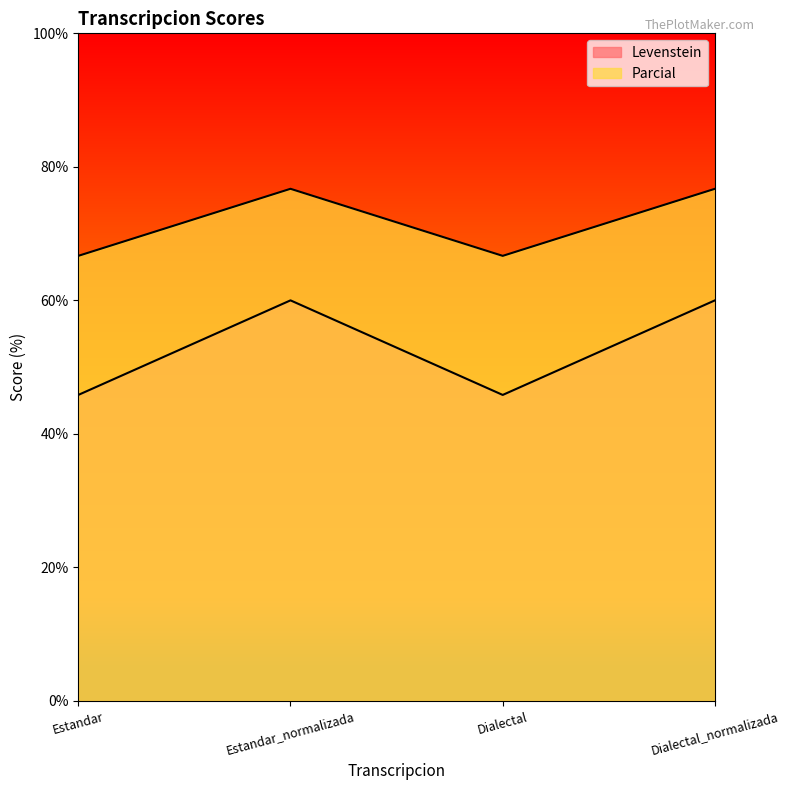

True or false: Levenstein and Parcial cross at least once.

False